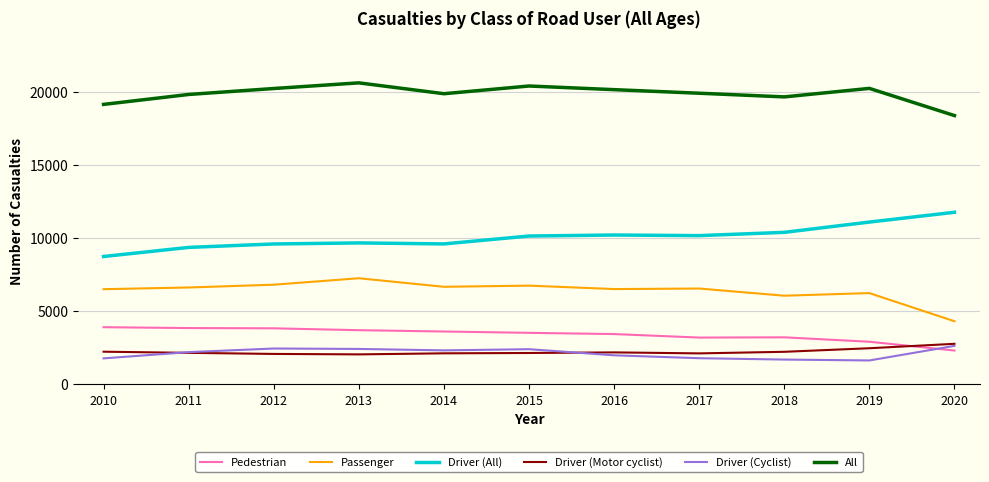

At 2014, list the series in order from largest to smallest.

All, Driver (All), Passenger, Pedestrian, Driver (Cyclist), Driver (Motor cyclist)